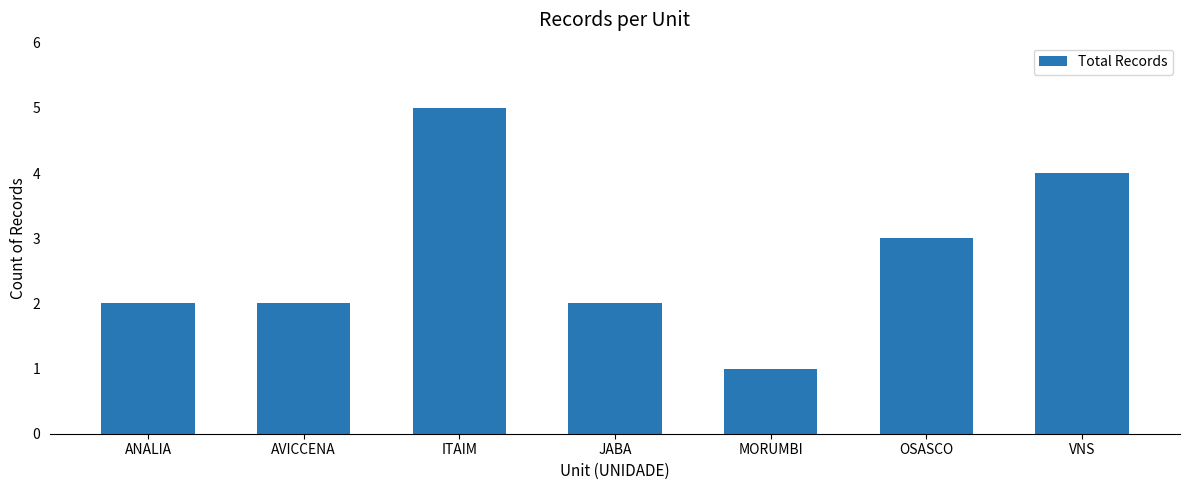

What is the ratio of the value at OSASCO to the value at JABA?

1.5